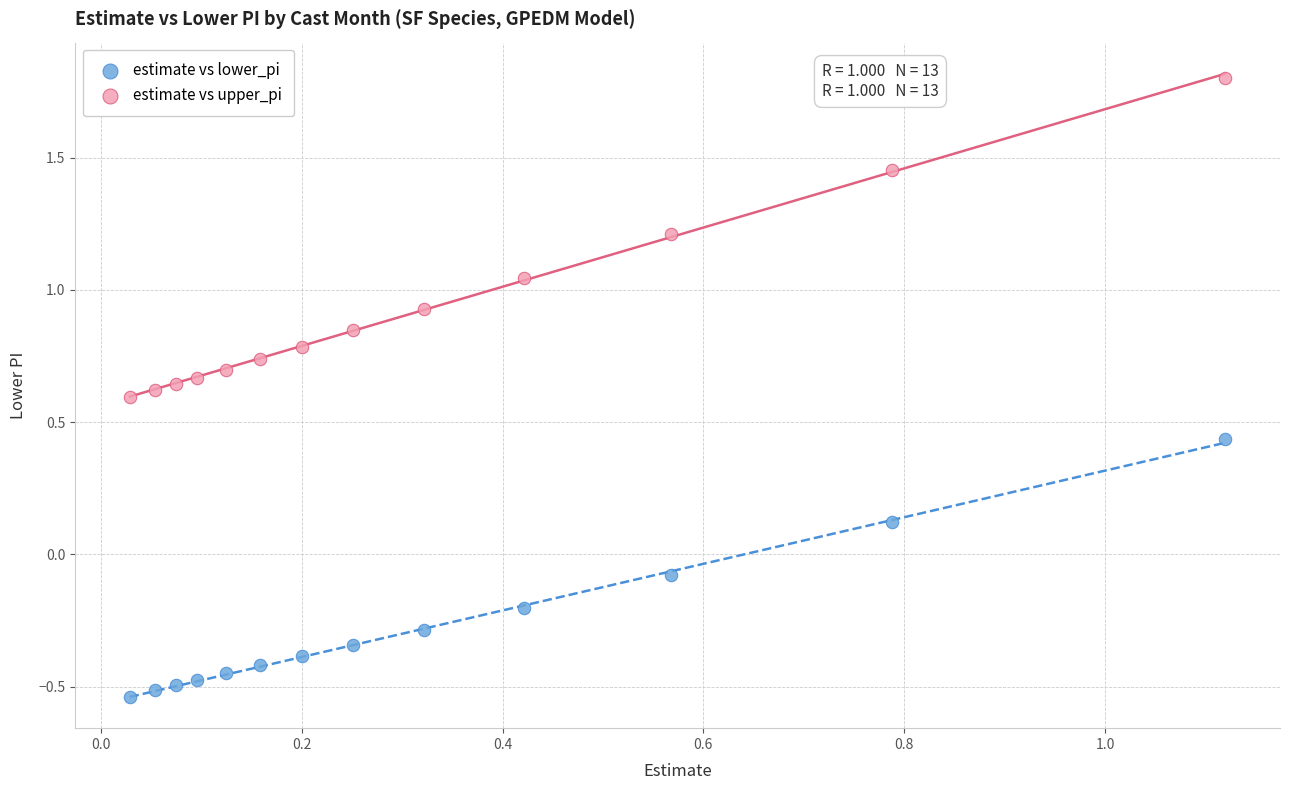

Which series contains the lowest Y value?

estimate vs lower_pi